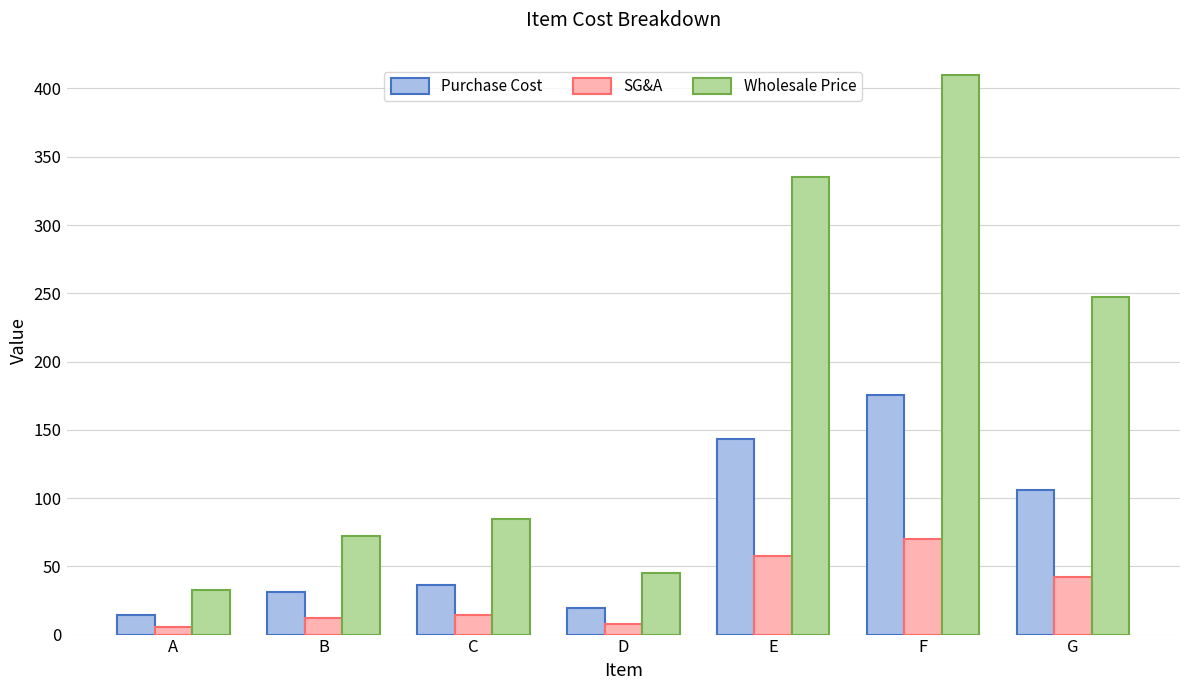

Does the chart contain stacked bars?

No